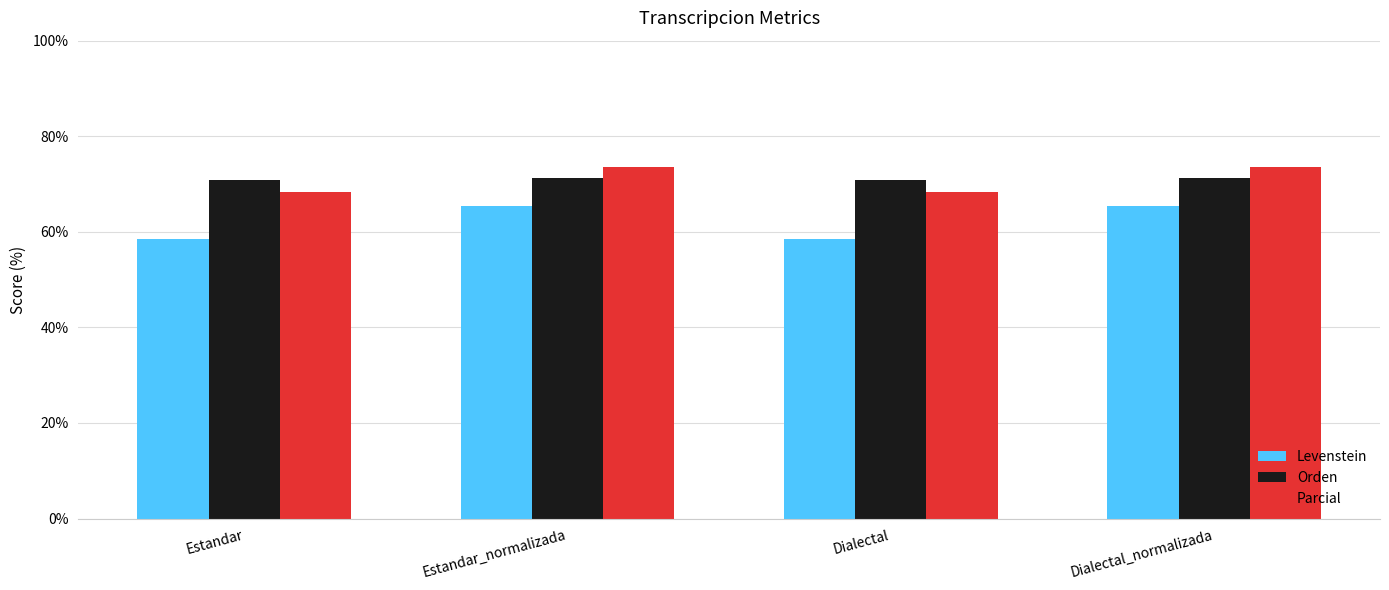

What is the label of the 2nd bar from the right?

Dialectal